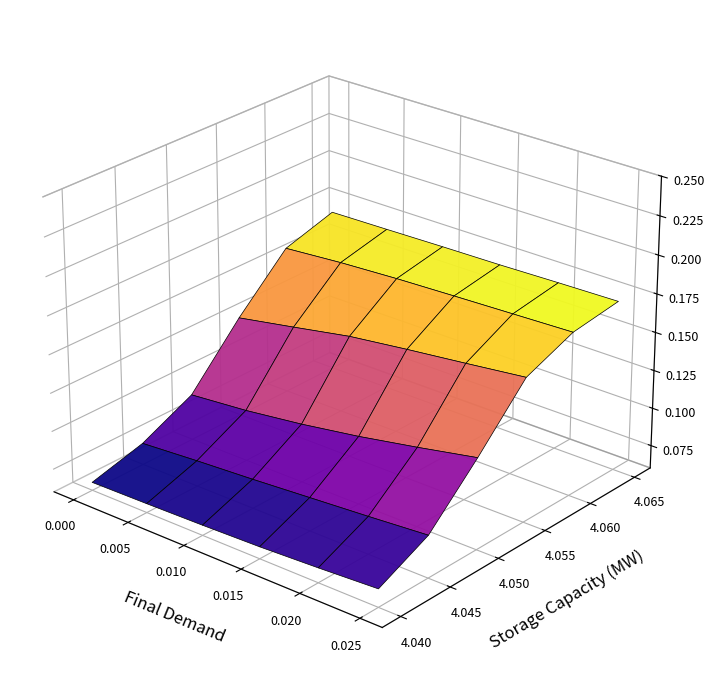

Is the value of 4.045 at 5 greater than the value of 4.055 at 2?

No